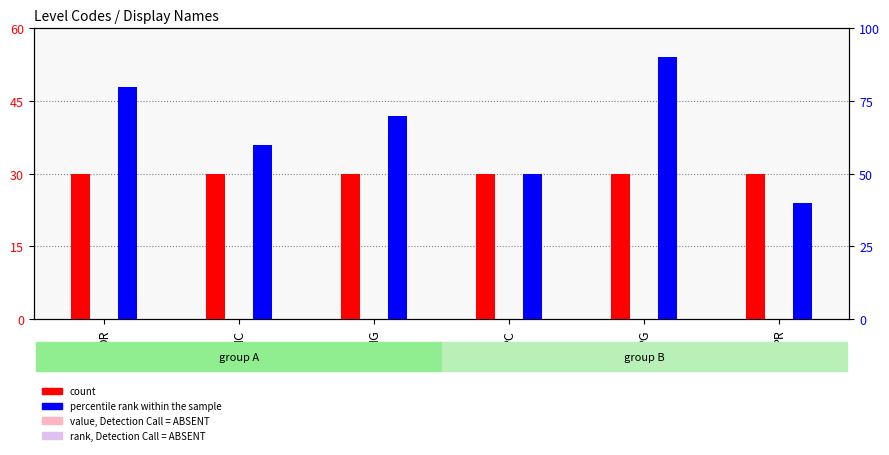

The count series shows 30 at PG. True or false?

True